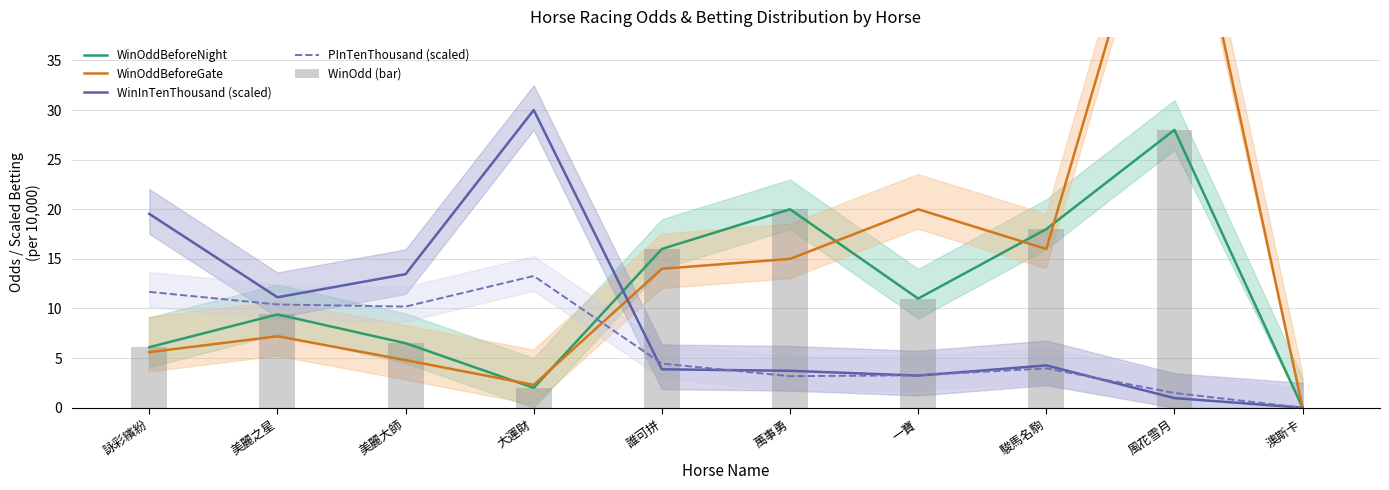

How many values in the WinOdd (bar) series are below 11?

5